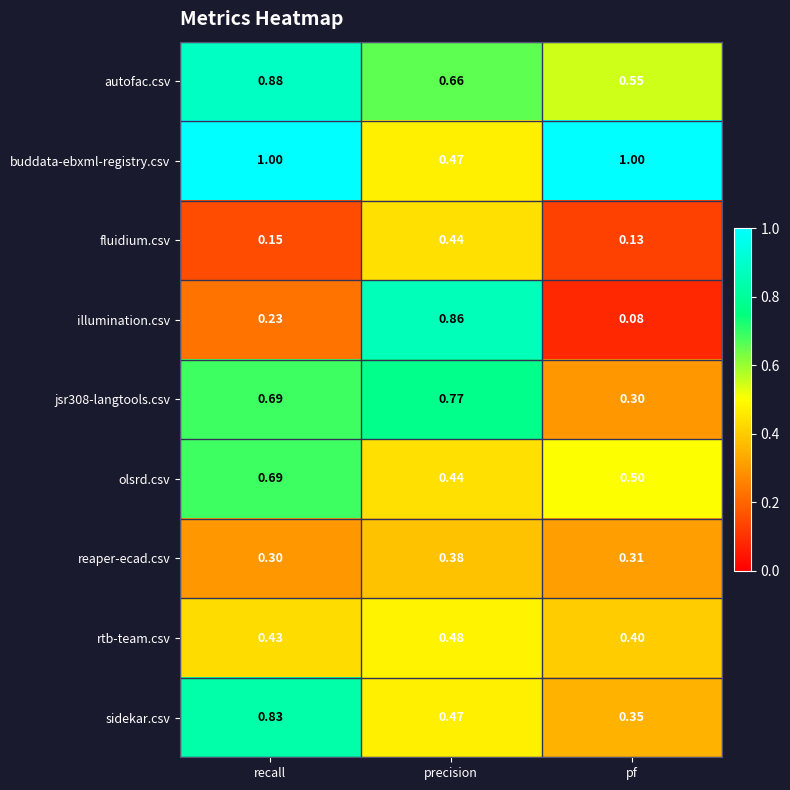

Is the value of reaper-ecad.csv at pf greater than the value of autofac.csv at precision?

No